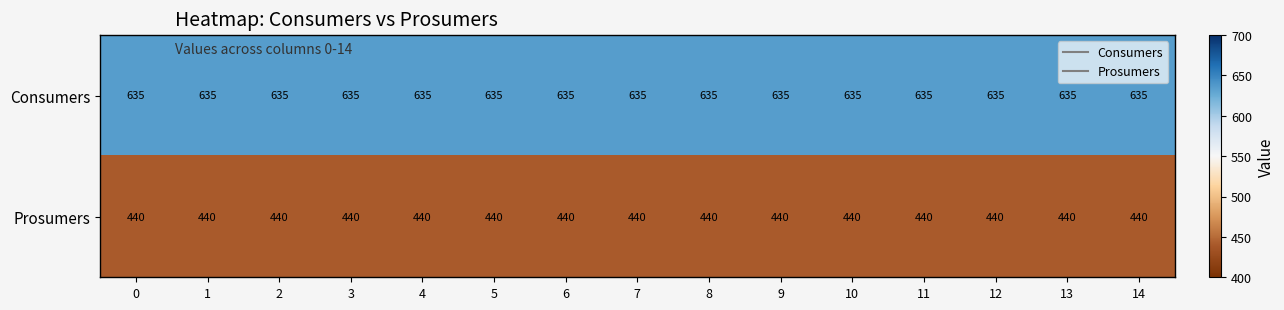

What is the highest value of the Consumers series?

635